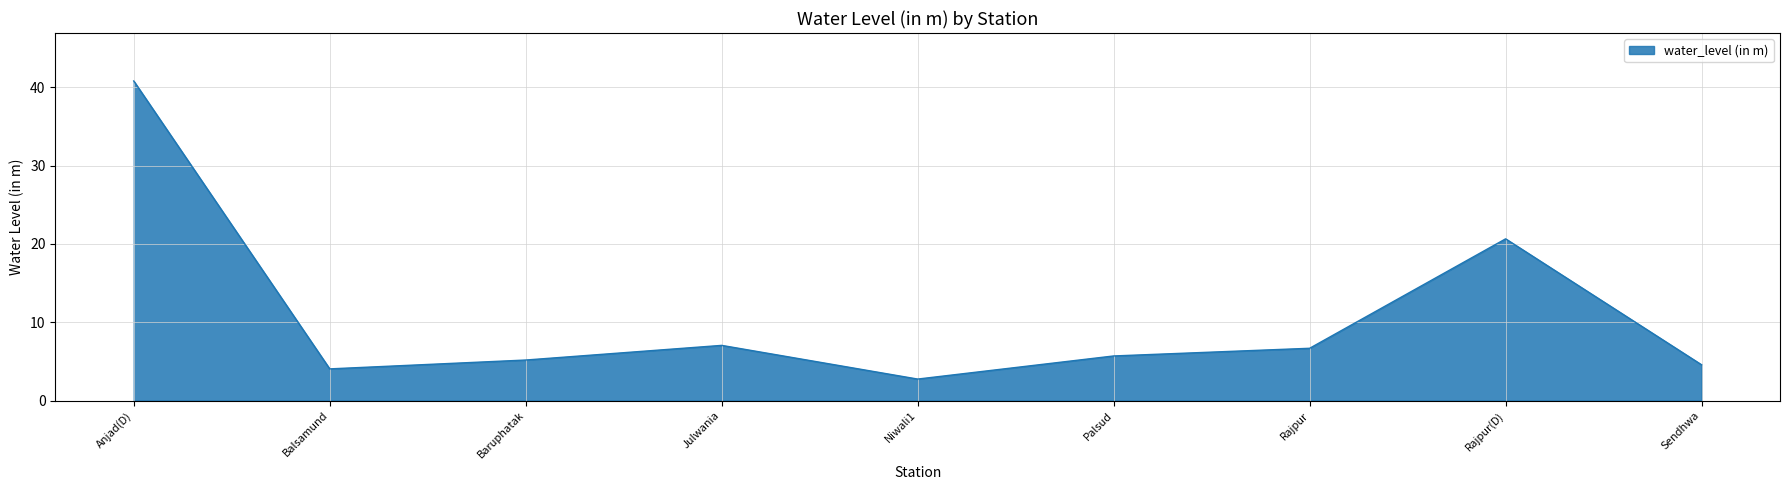

What position from the left is Balsamund?

2